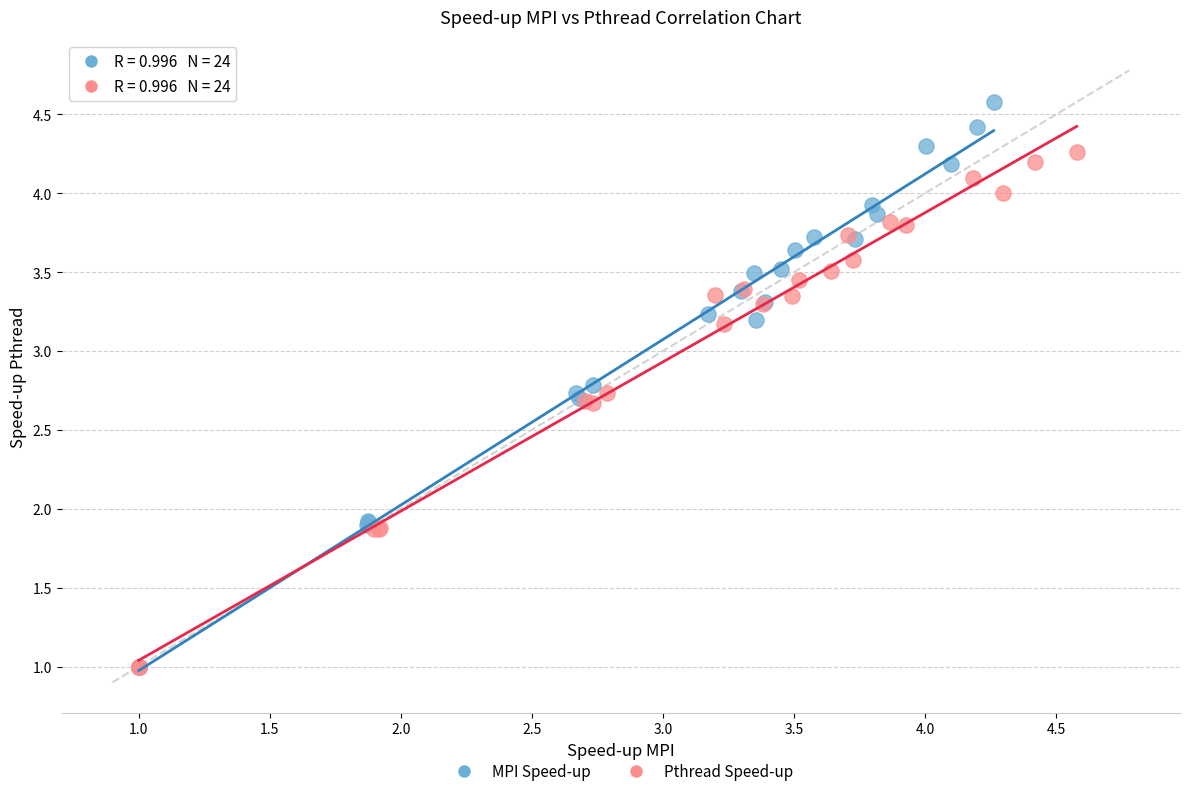

Which series reaches the maximum Y coordinate?

MPI Speed-up